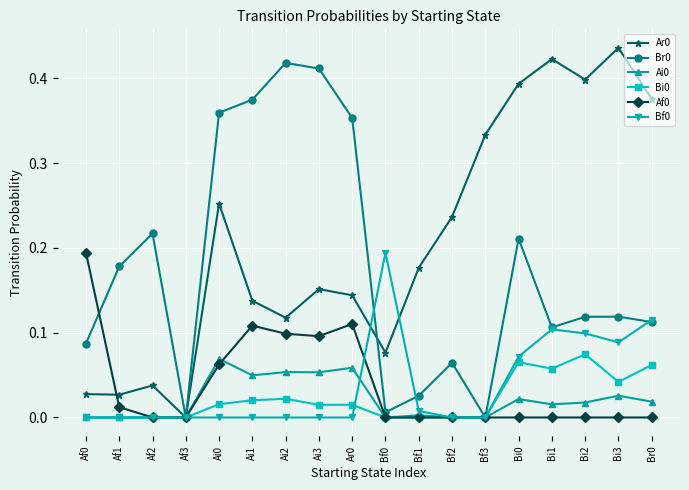

What is the total value across all series at Ar0?

0.7